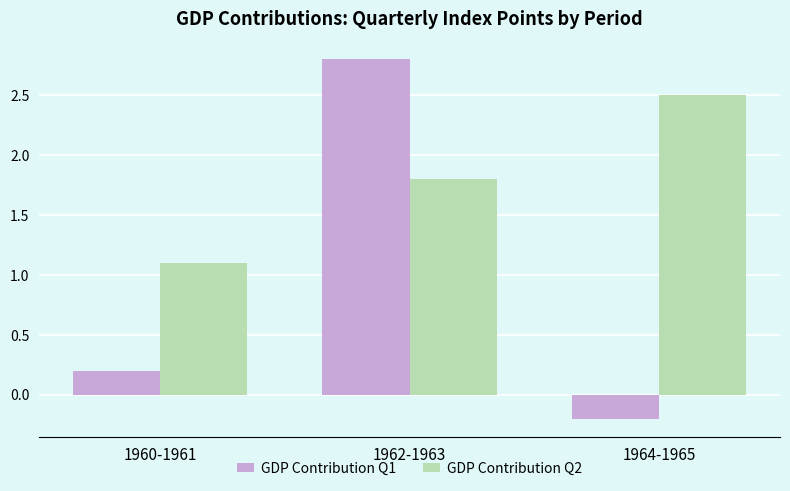

What is the difference between the second highest and minimum values in the GDP Contribution Q2 series?

0.7